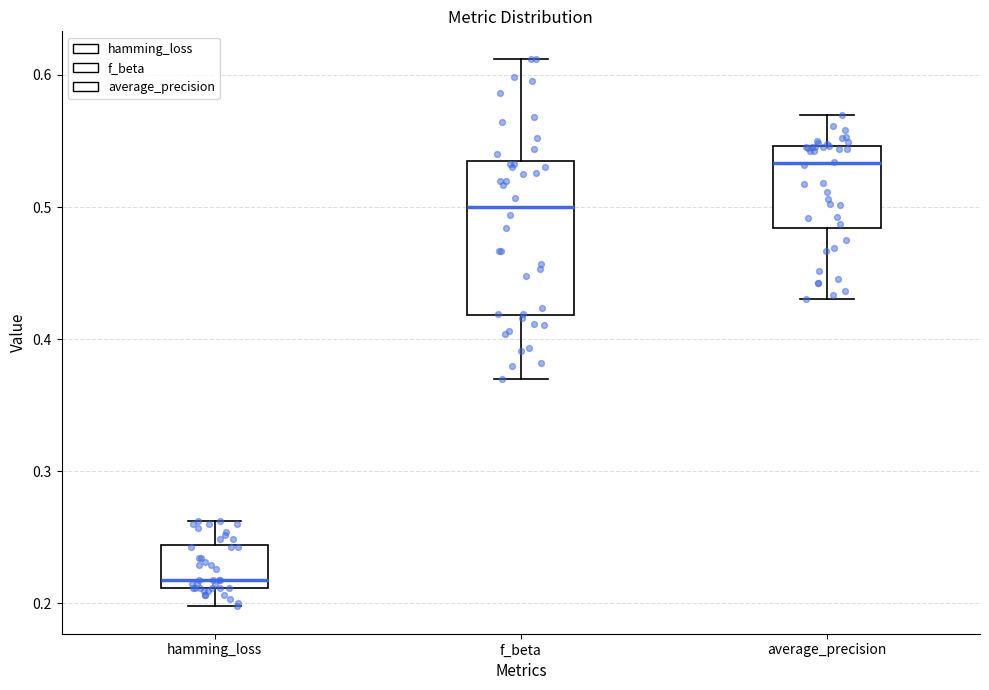

Reading left to right, transcribe this box plot: for each box, give where its median line is, the range the box spans, and where its two whiskers end, as read against the y-axis. The values are not printed on the chart, so give them approximately, as read against the axis.

hamming_loss: median 0.22, box 0.21 to 0.24, whiskers 0.20 to 0.26
f_beta: median 0.50, box 0.42 to 0.53, whiskers 0.37 to 0.61
average_precision: median 0.53, box 0.48 to 0.55, whiskers 0.43 to 0.57